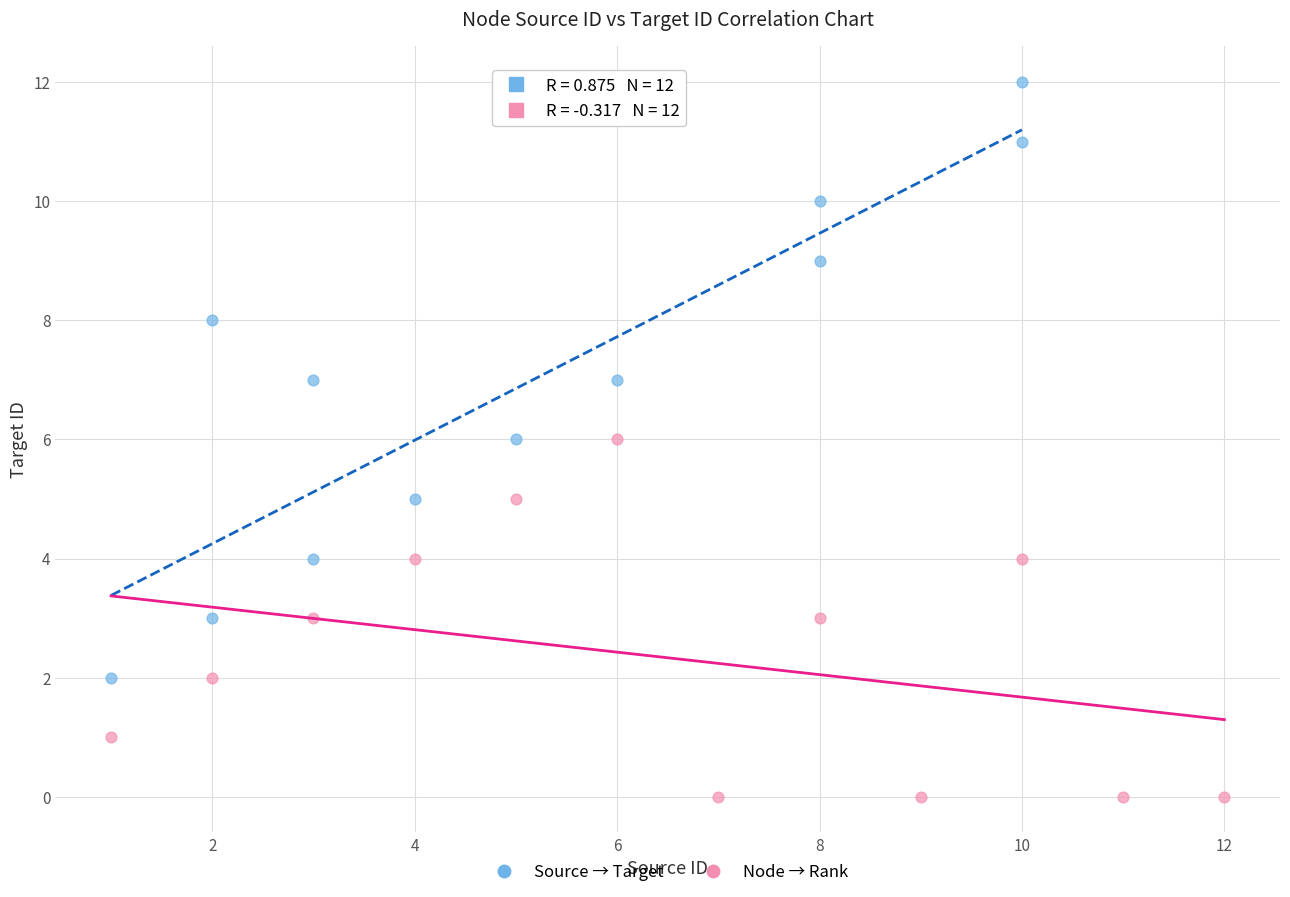

Which series has the widest spread of Y values?

Source → Target